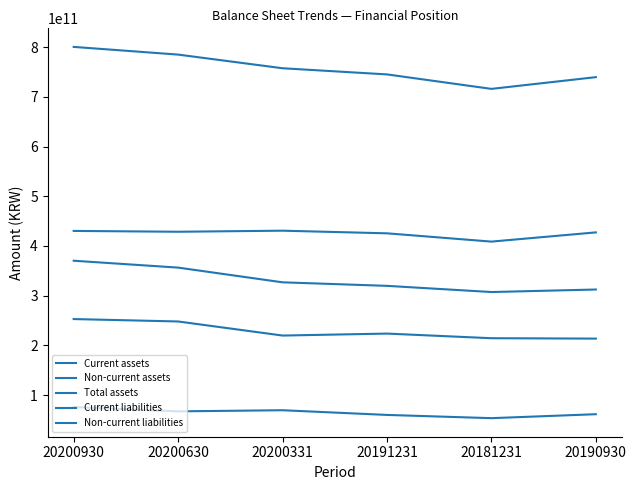

Does the chart have visible grid lines?

No